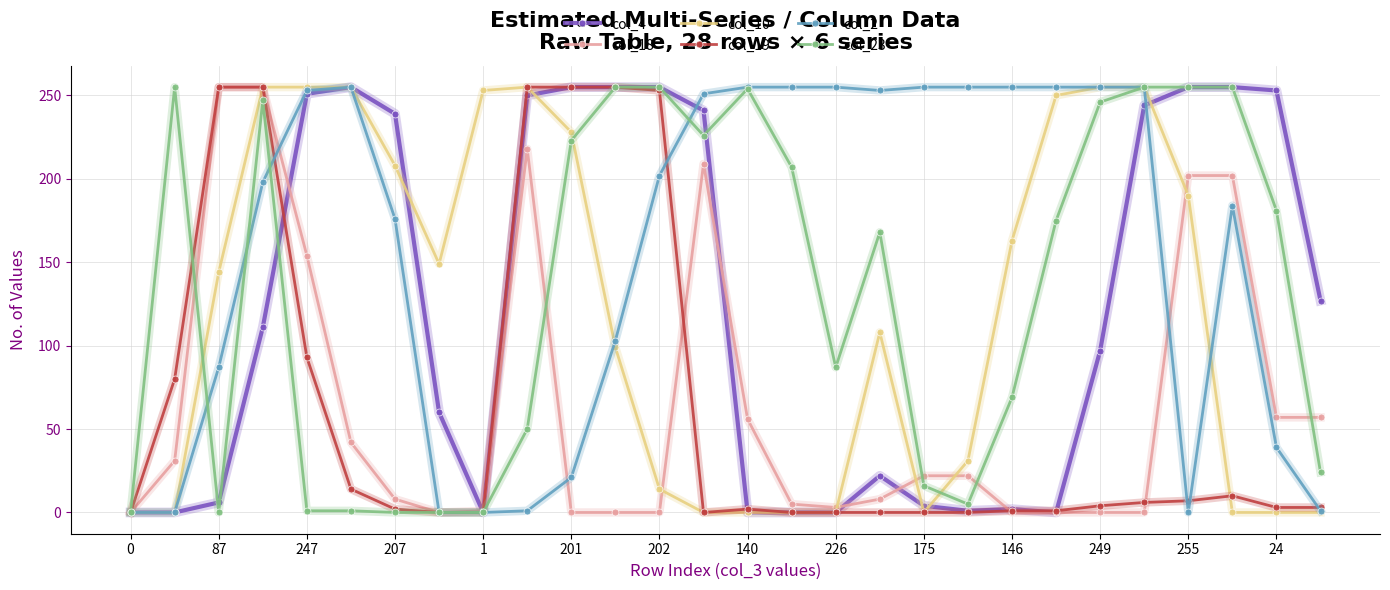

How many values in the col_2 series are below 202?

14